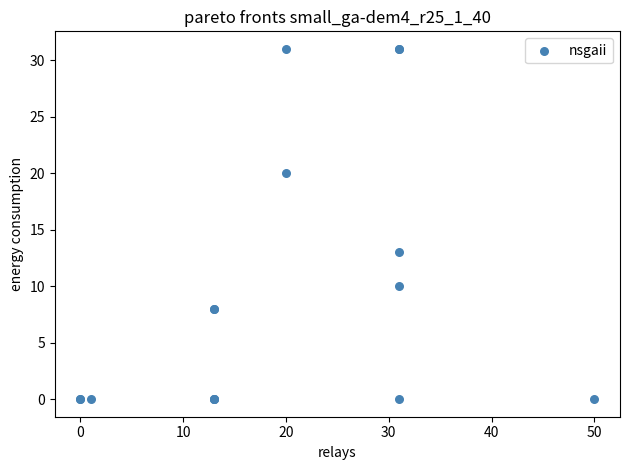

What Y value in the scatter plot is closest to 15?

13